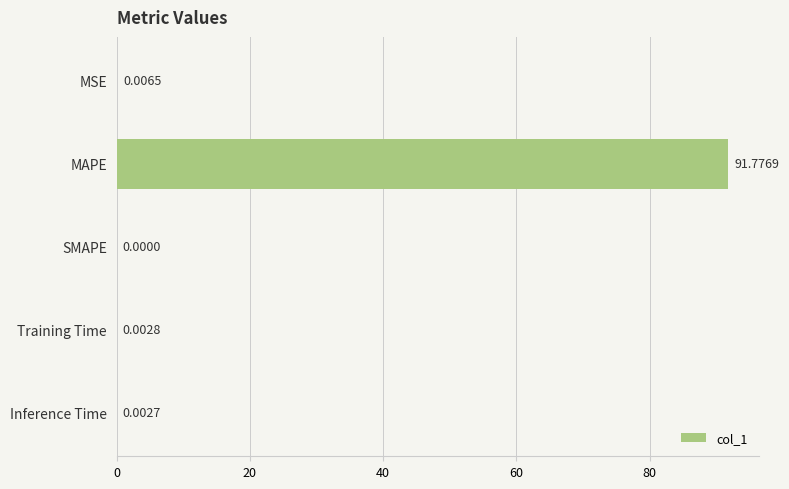

How many distinct data groups are displayed?

1